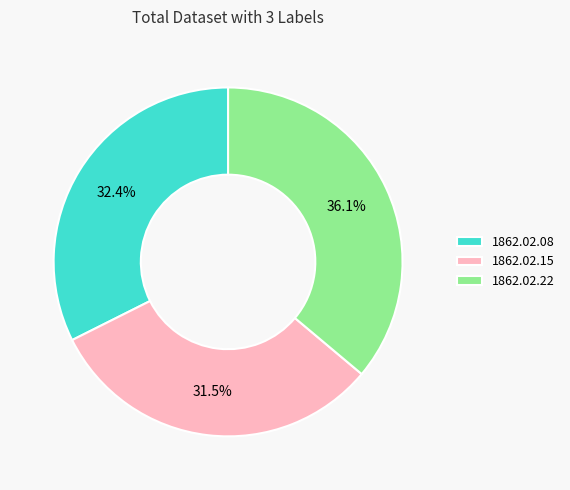

Does 1862.02.22 represent more than half of the total?

No